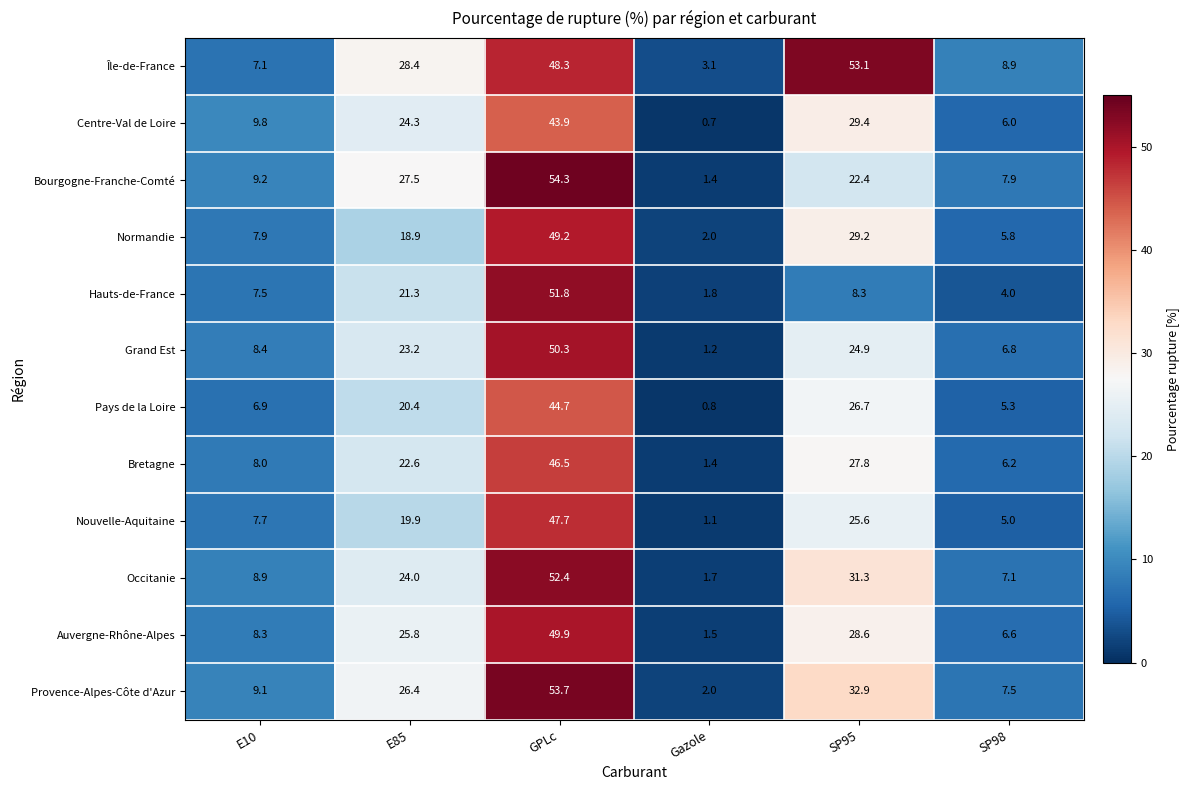

What is the total value across all series at E10?

98.8